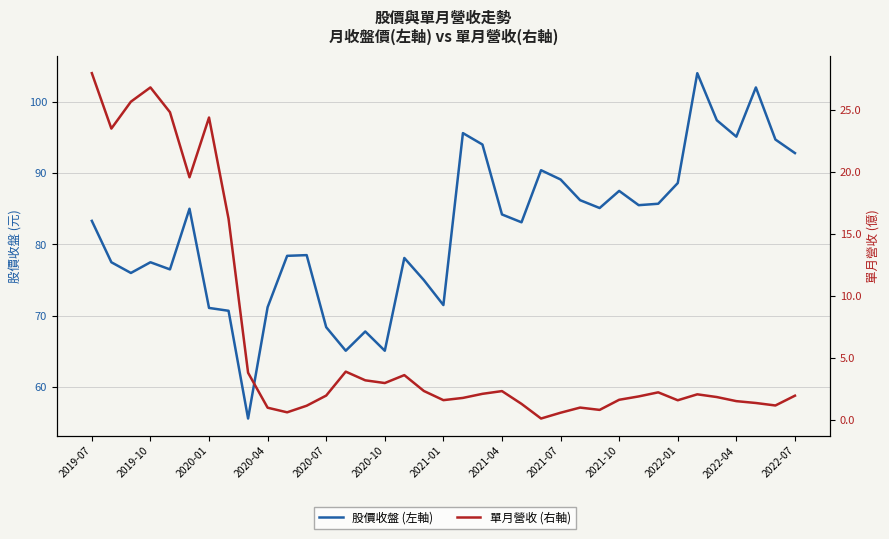

Between 2020-01 and 26, which series saw the biggest shift?

單月營收 (右軸)